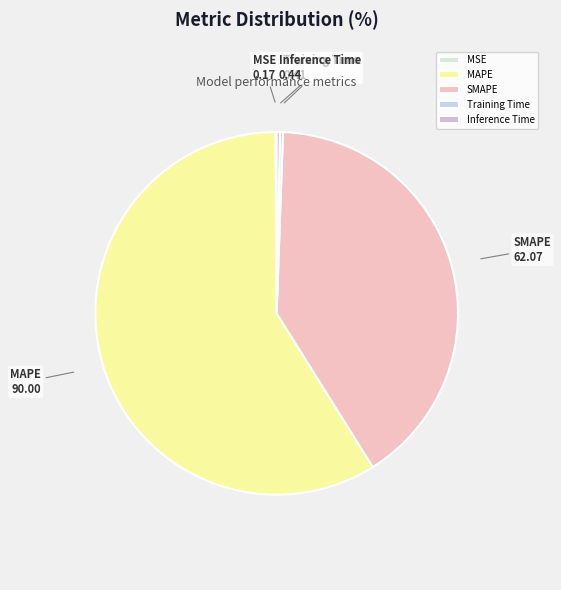

The Inference Time slice represents 0% of the pie. True or false?

True